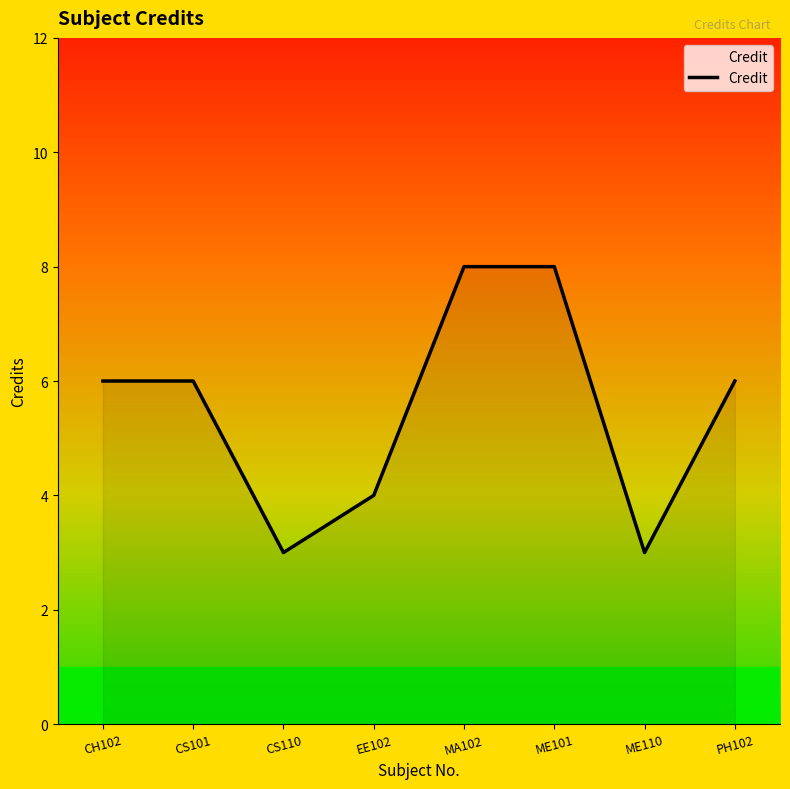

What is the sum of all values?

44